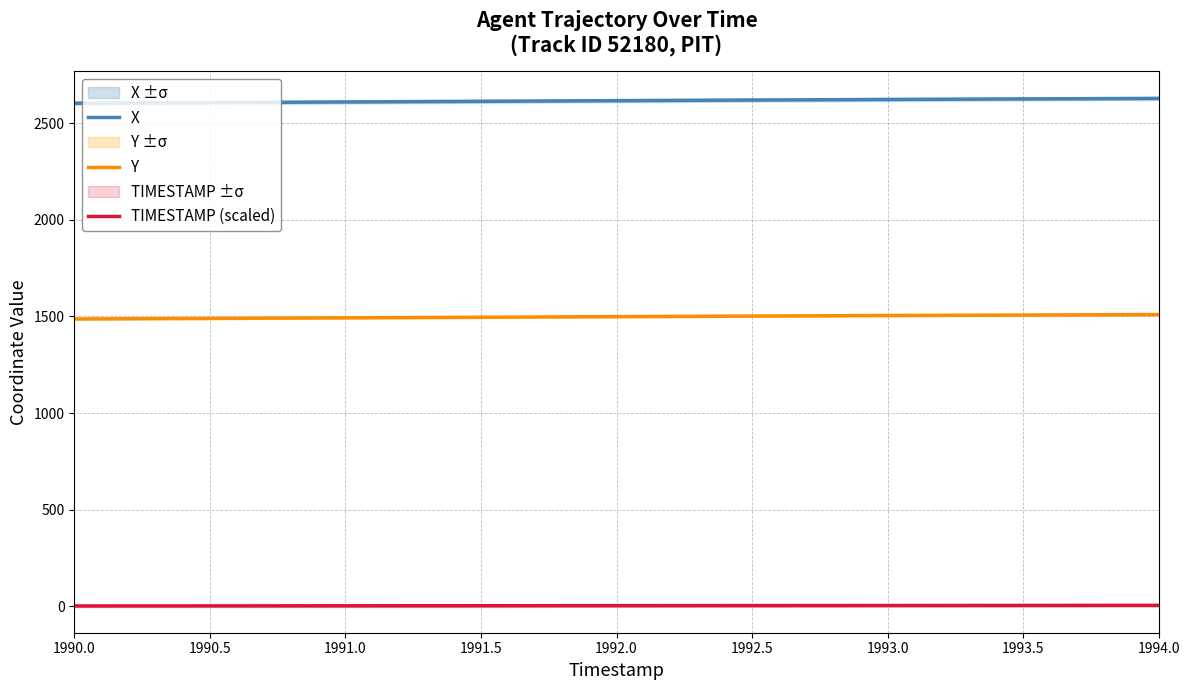

Is it true that X equals 1761.3 at 1992.0?

False